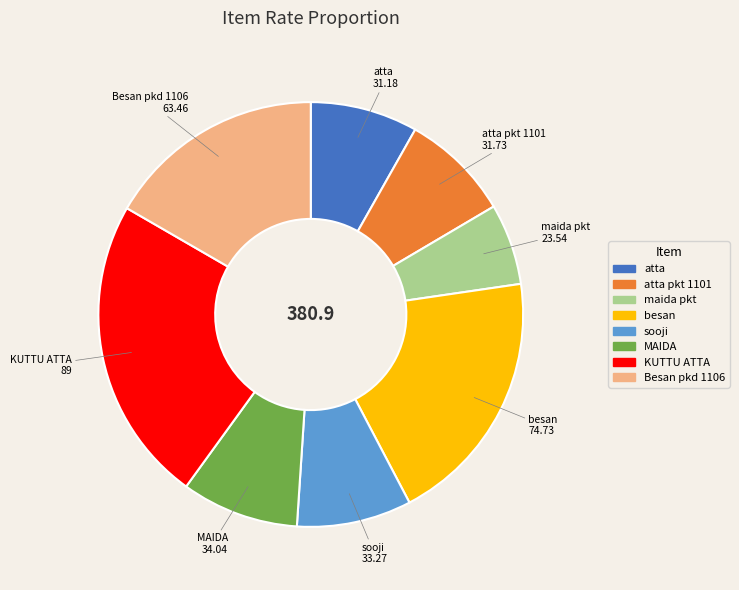

Does any single category account for the majority?

No